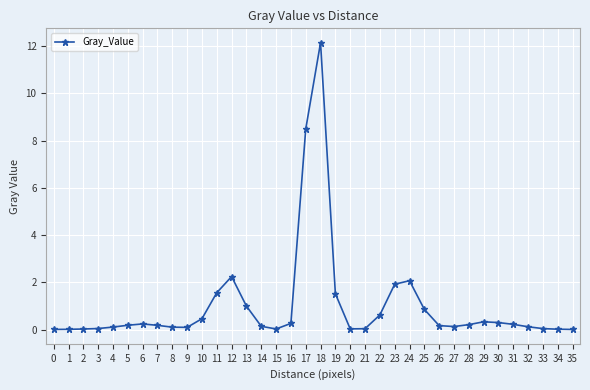

Does the chart have visible grid lines?

Yes